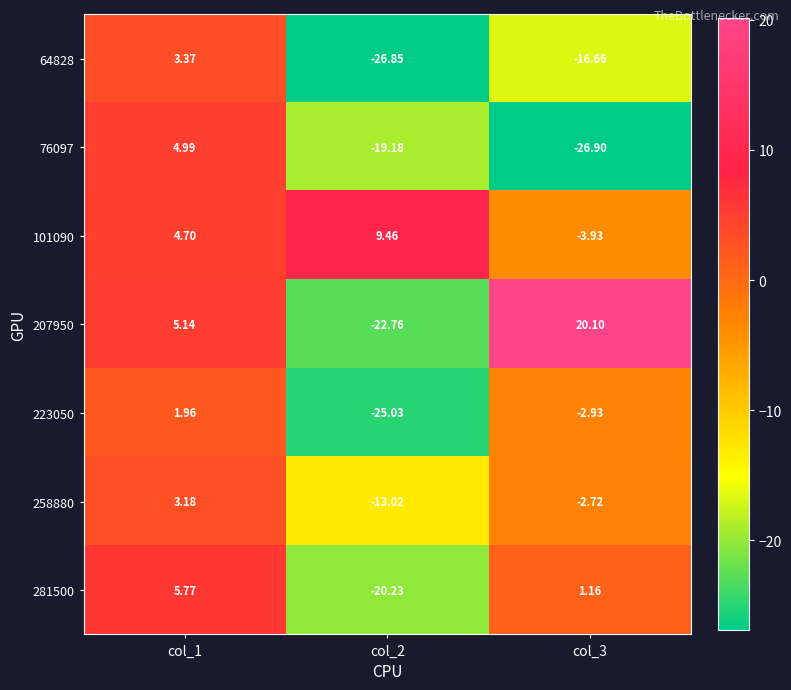

Between col_1 and col_3, which series saw the biggest shift?

76097